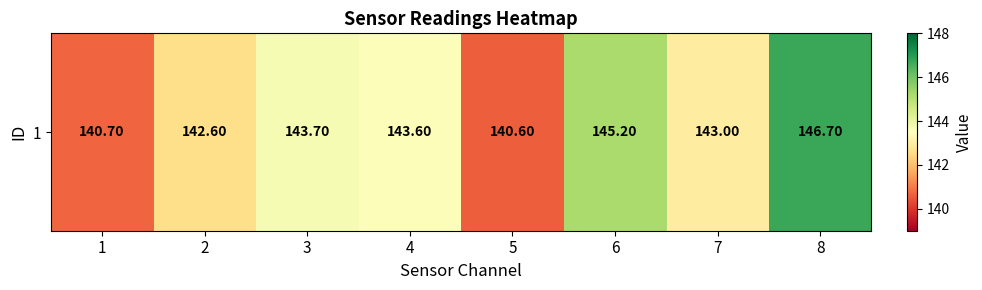

The value at 4 is 143.6. True or false?

True